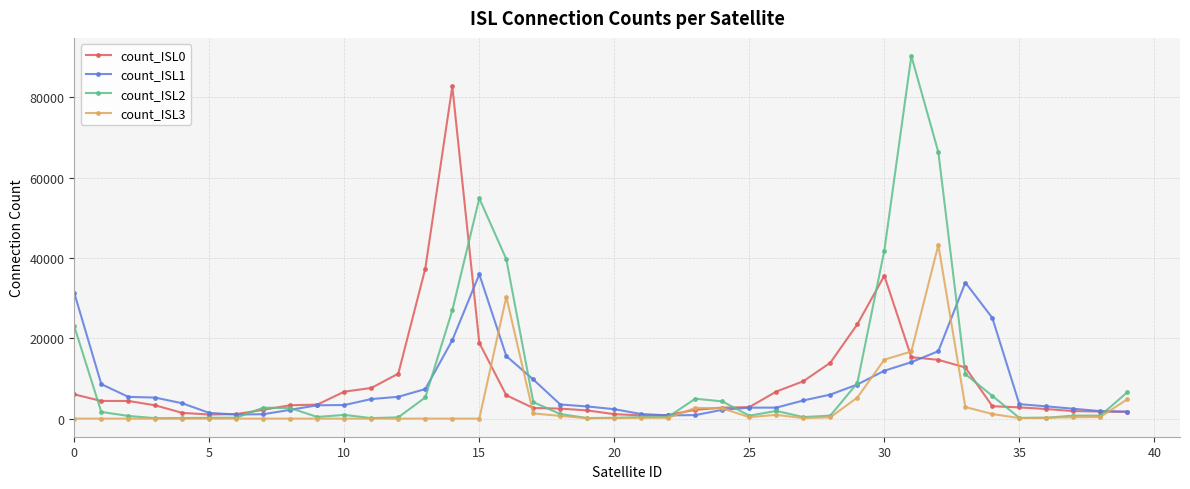

What are all the series names shown in the legend?

count_ISL0, count_ISL1, count_ISL2, count_ISL3